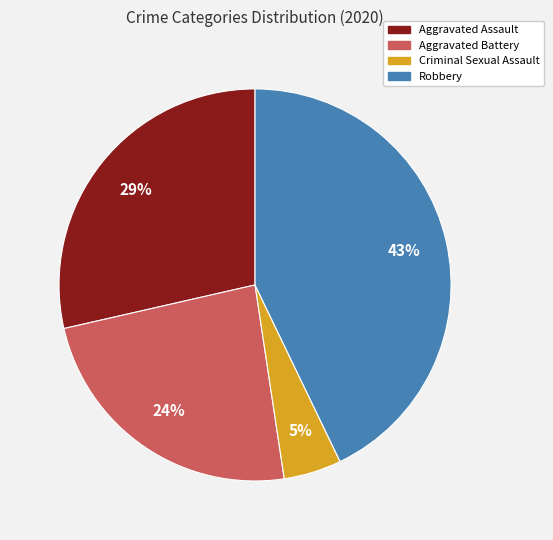

Count the number of slices in the pie.

4